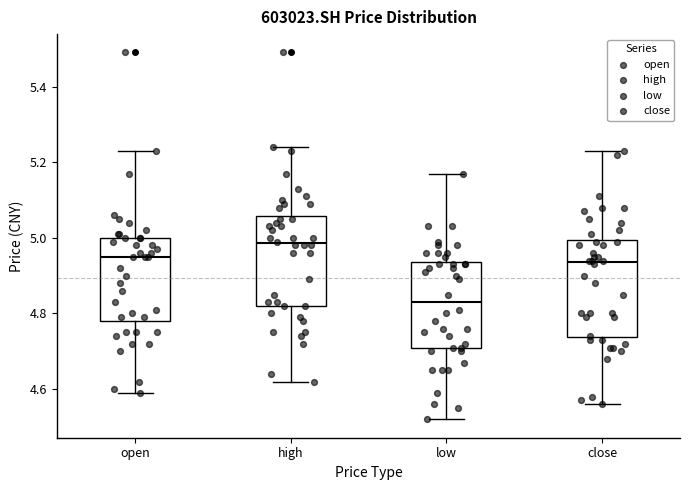

Reading left to right, transcribe this box plot: for each box, give where its median line is, the range the box spans, and where its two whiskers end, as read against the y-axis. The values are not printed on the chart, so give them approximately, as read against the axis.

open: median 4.96, box 4.78 to 5.00, whiskers 4.60 to 5.24
high: median 4.98, box 4.82 to 5.06, whiskers 4.62 to 5.24
low: median 4.84, box 4.70 to 4.94, whiskers 4.52 to 5.18
close: median 4.94, box 4.74 to 5.00, whiskers 4.56 to 5.24